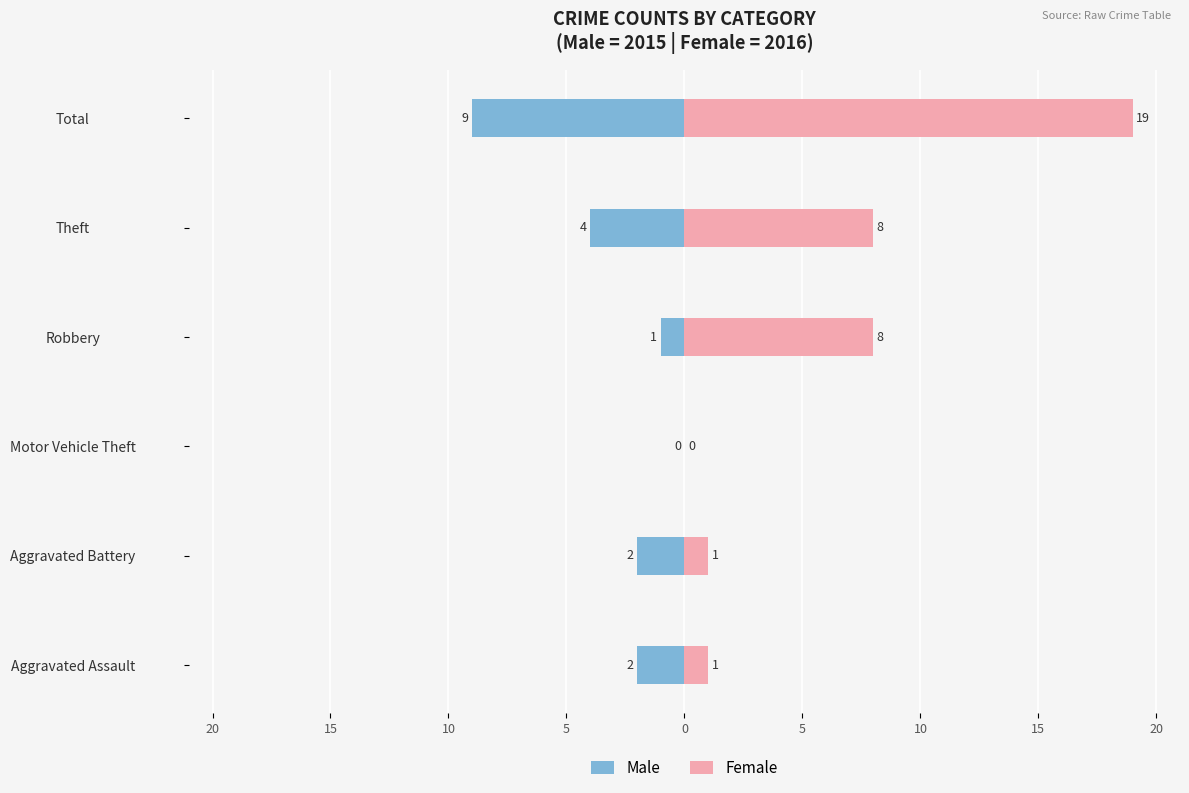

How many bars are there in total?

12